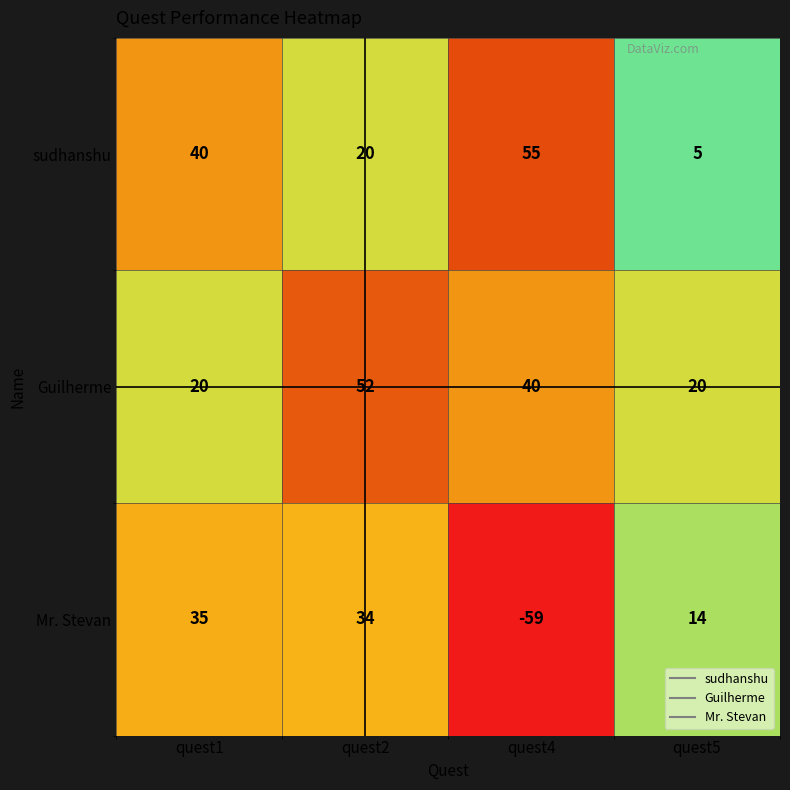

What is the difference between the second highest and minimum values in the sudhanshu series?

35